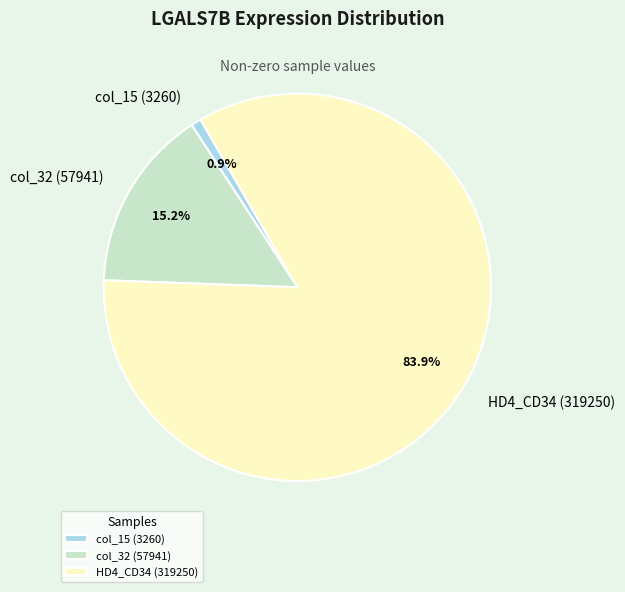

What percentage do HD4_CD34 (319250) and col_32 (57941) together represent?

99.1%